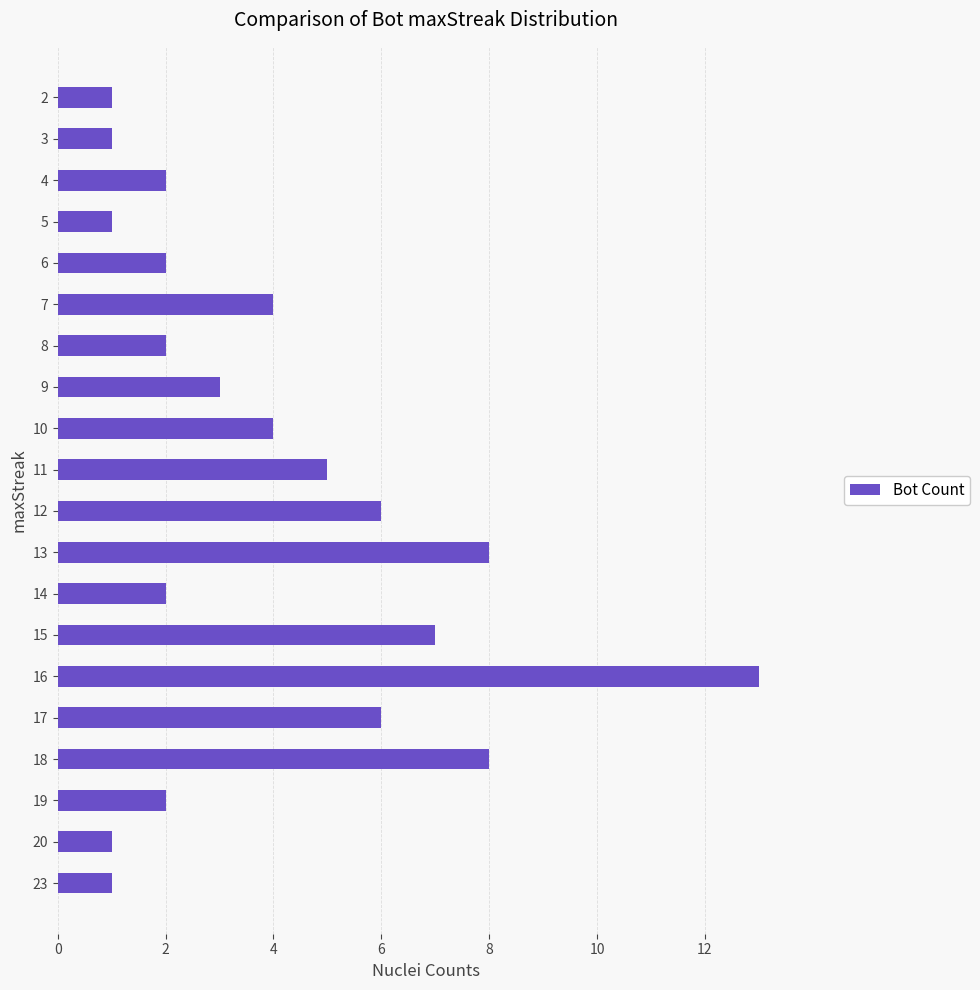

Which has a higher value, 10 or 11?

11